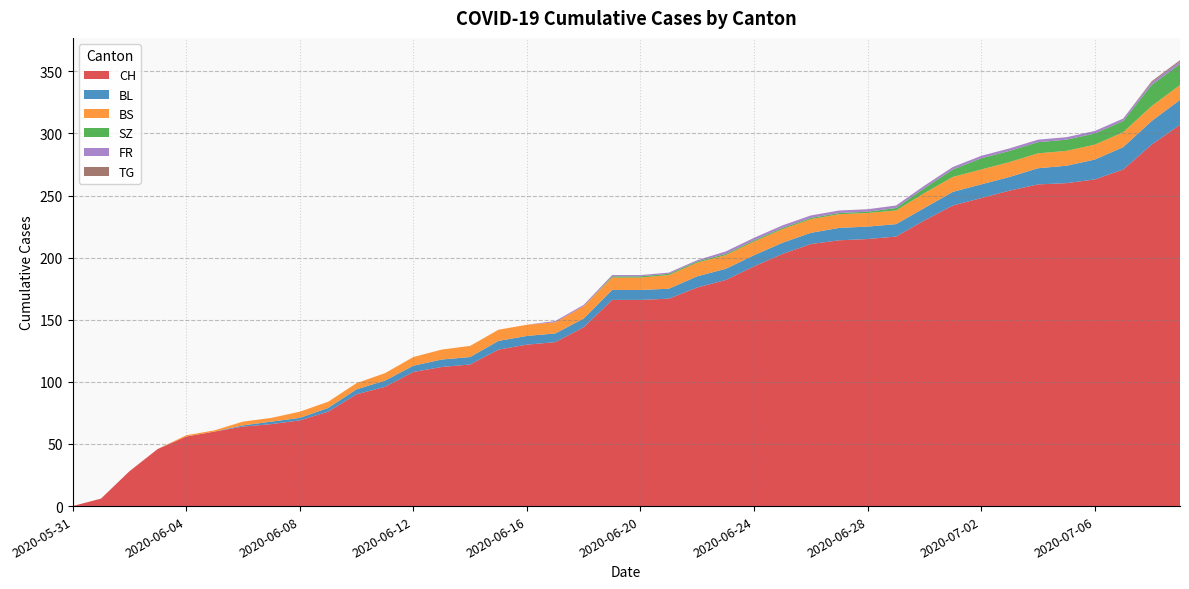

Reading left to right, extract all data points from this chart.

CH: 2020-05-31=0	2020-06-01=6	2020-06-02=28	2020-06-03=46	2020-06-04=56	2020-06-05=60	2020-06-06=64	2020-06-07=66	2020-06-08=69	2020-06-09=76	2020-06-10=90	2020-06-11=96	2020-06-12=108	2020-06-13=112	2020-06-14=114	2020-06-15=126	2020-06-16=130	2020-06-17=132	2020-06-18=144	2020-06-19=166	2020-06-20=166	2020-06-21=167	2020-06-22=176	2020-06-23=182	2020-06-24=193	2020-06-25=203	2020-06-26=211	2020-06-27=214	2020-06-28=215	2020-06-29=217	2020-06-30=230	2020-07-01=242	2020-07-02=248	2020-07-03=254	2020-07-04=259	2020-07-05=260	2020-07-06=263	2020-07-07=271	2020-07-08=291	2020-07-09=307
BL: 2020-05-31=0	2020-06-01=0	2020-06-02=0	2020-06-03=0	2020-06-04=0	2020-06-05=0	2020-06-06=1	2020-06-07=2	2020-06-08=2	2020-06-09=3	2020-06-10=4	2020-06-11=5	2020-06-12=5	2020-06-13=6	2020-06-14=6	2020-06-15=7	2020-06-16=7	2020-06-17=7	2020-06-18=7	2020-06-19=8	2020-06-20=8	2020-06-21=8	2020-06-22=9	2020-06-23=9	2020-06-24=9	2020-06-25=9	2020-06-26=9	2020-06-27=10	2020-06-28=10	2020-06-29=10	2020-06-30=10	2020-07-01=11	2020-07-02=11	2020-07-03=11	2020-07-04=13	2020-07-05=14	2020-07-06=16	2020-07-07=18	2020-07-08=19	2020-07-09=20
BS: 2020-05-31=0	2020-06-01=0	2020-06-02=0	2020-06-03=0	2020-06-04=1	2020-06-05=1	2020-06-06=3	2020-06-07=3	2020-06-08=5	2020-06-09=5	2020-06-10=5	2020-06-11=6	2020-06-12=7	2020-06-13=8	2020-06-14=9	2020-06-15=9	2020-06-16=9	2020-06-17=9	2020-06-18=10	2020-06-19=10	2020-06-20=10	2020-06-21=11	2020-06-22=11	2020-06-23=11	2020-06-24=11	2020-06-25=11	2020-06-26=11	2020-06-27=11	2020-06-28=11	2020-06-29=11	2020-06-30=12	2020-07-01=12	2020-07-02=12	2020-07-03=12	2020-07-04=12	2020-07-05=12	2020-07-06=12	2020-07-07=12	2020-07-08=12	2020-07-09=12
SZ: 2020-05-31=0	2020-06-01=0	2020-06-02=0	2020-06-03=0	2020-06-04=0	2020-06-05=0	2020-06-06=0	2020-06-07=0	2020-06-08=0	2020-06-09=0	2020-06-10=0	2020-06-11=0	2020-06-12=0	2020-06-13=0	2020-06-14=0	2020-06-15=0	2020-06-16=0	2020-06-17=0	2020-06-18=0	2020-06-19=1	2020-06-20=1	2020-06-21=1	2020-06-22=1	2020-06-23=1	2020-06-24=1	2020-06-25=1	2020-06-26=1	2020-06-27=1	2020-06-28=1	2020-06-29=2	2020-06-30=4	2020-07-01=6	2020-07-02=9	2020-07-03=9	2020-07-04=9	2020-07-05=9	2020-07-06=9	2020-07-07=9	2020-07-08=17	2020-07-09=17
FR: 2020-05-31=0	2020-06-01=0	2020-06-02=0	2020-06-03=0	2020-06-04=0	2020-06-05=0	2020-06-06=0	2020-06-07=0	2020-06-08=0	2020-06-09=0	2020-06-10=0	2020-06-11=0	2020-06-12=0	2020-06-13=0	2020-06-14=0	2020-06-15=0	2020-06-16=0	2020-06-17=1	2020-06-18=1	2020-06-19=1	2020-06-20=1	2020-06-21=1	2020-06-22=1	2020-06-23=2	2020-06-24=2	2020-06-25=2	2020-06-26=2	2020-06-27=2	2020-06-28=2	2020-06-29=2	2020-06-30=2	2020-07-01=2	2020-07-02=2	2020-07-03=2	2020-07-04=2	2020-07-05=2	2020-07-06=2	2020-07-07=2	2020-07-08=2	2020-07-09=2
TG: 2020-05-31=0	2020-06-01=0	2020-06-02=0	2020-06-03=0	2020-06-04=0	2020-06-05=0	2020-06-06=0	2020-06-07=0	2020-06-08=0	2020-06-09=0	2020-06-10=0	2020-06-11=0	2020-06-12=0	2020-06-13=0	2020-06-14=0	2020-06-15=0	2020-06-16=0	2020-06-17=0	2020-06-18=0	2020-06-19=0	2020-06-20=0	2020-06-21=0	2020-06-22=0	2020-06-23=0	2020-06-24=0	2020-06-25=0	2020-06-26=0	2020-06-27=0	2020-06-28=0	2020-06-29=0	2020-06-30=0	2020-07-01=0	2020-07-02=0	2020-07-03=0	2020-07-04=0	2020-07-05=0	2020-07-06=0	2020-07-07=0	2020-07-08=1	2020-07-09=1